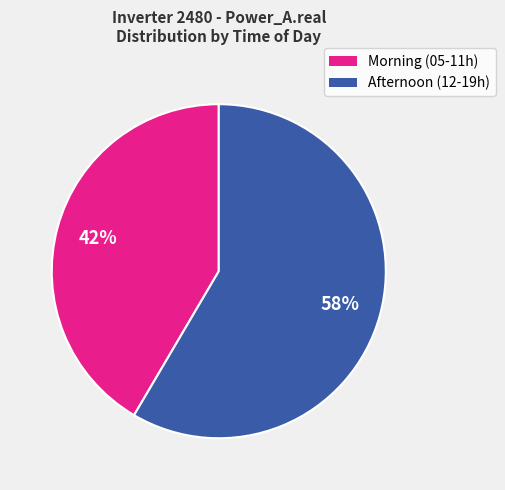

Is there any slice that represents more than half of the pie?

Yes